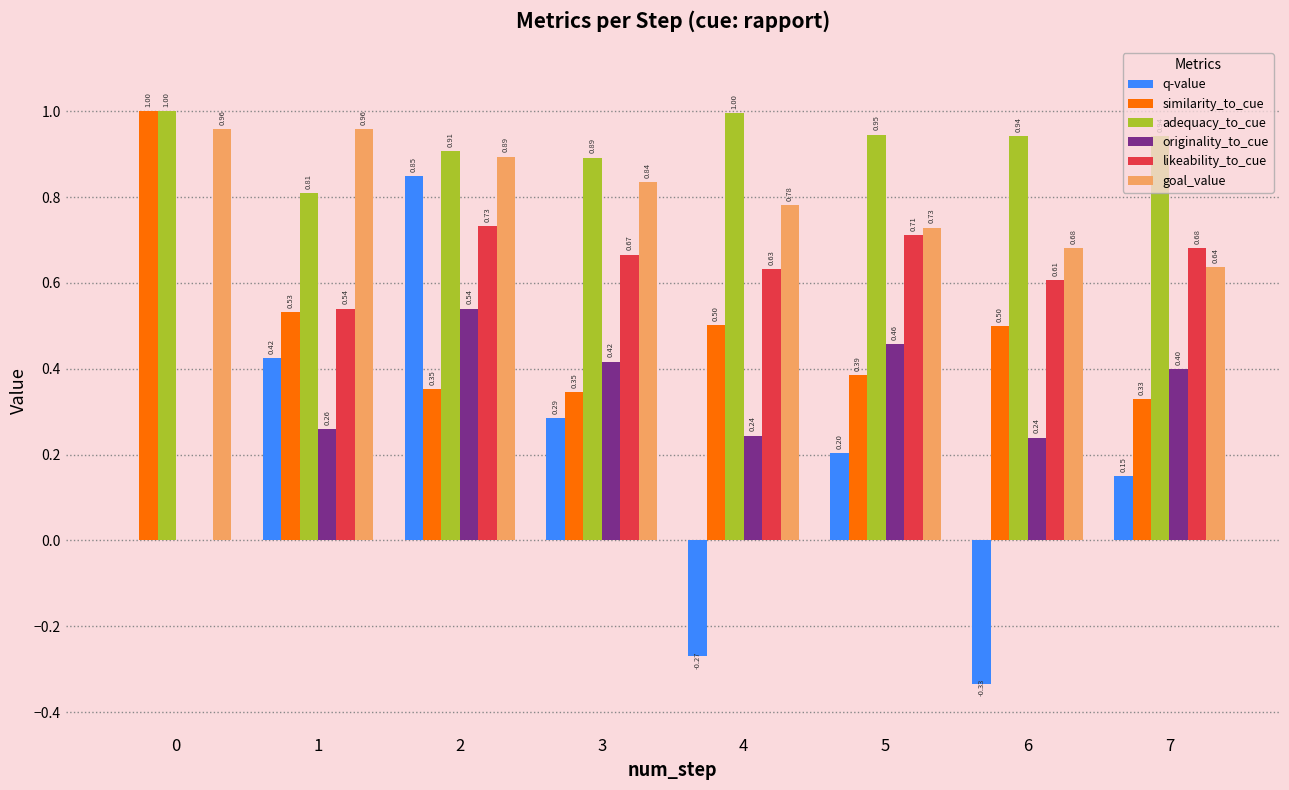

Is the value of likeability_to_cue at 1 greater than the value of similarity_to_cue at 5?

Yes